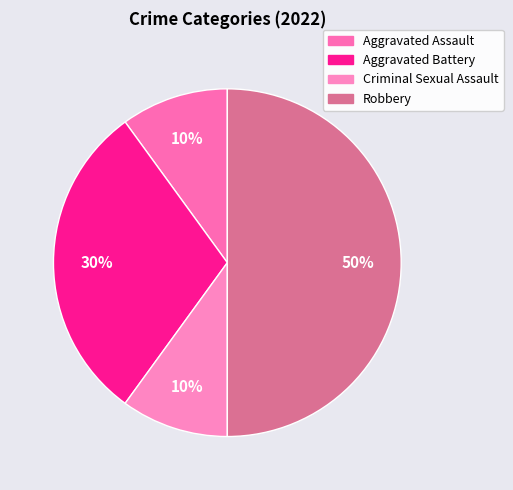

Is it true that Aggravated Battery is 17% of the pie?

False